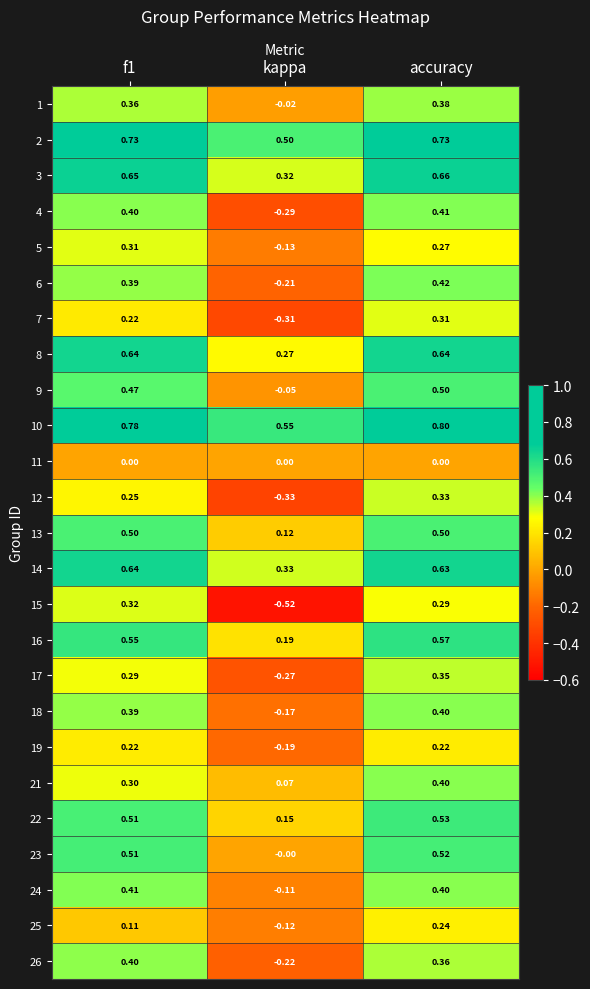

Where is 4 nearest to the value 0?

kappa